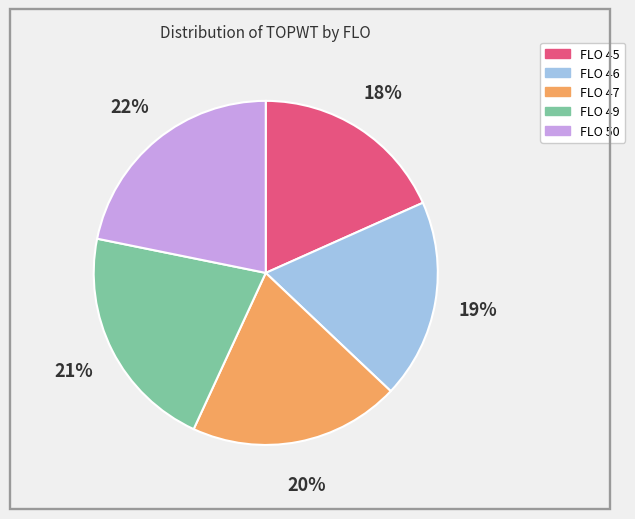

To the nearest percent, what portion does FLO 46 represent?

19%